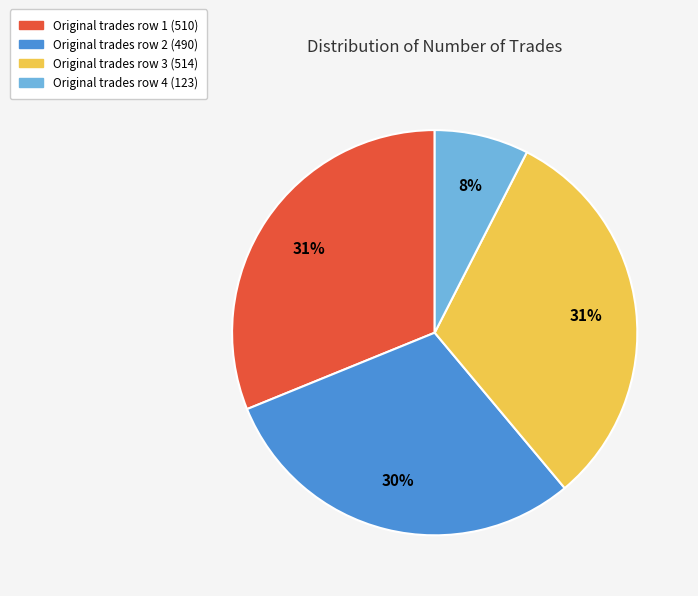

To the nearest percent, what is the average slice percentage?

25%